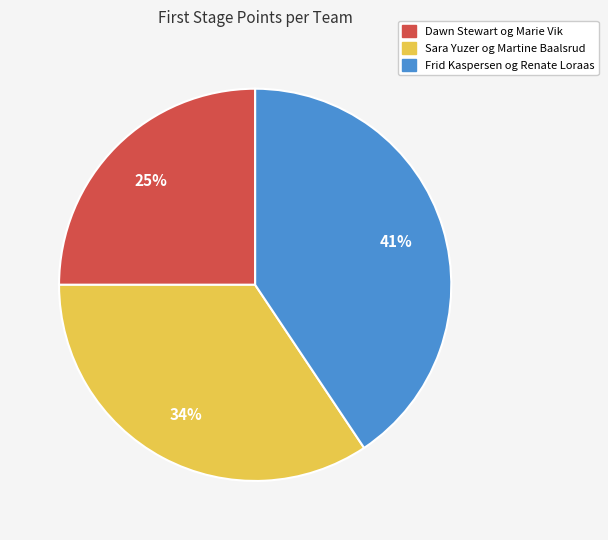

Which has a higher value, Dawn Stewart og Marie Vik or Sara Yuzer og Martine Baalsrud?

Sara Yuzer og Martine Baalsrud